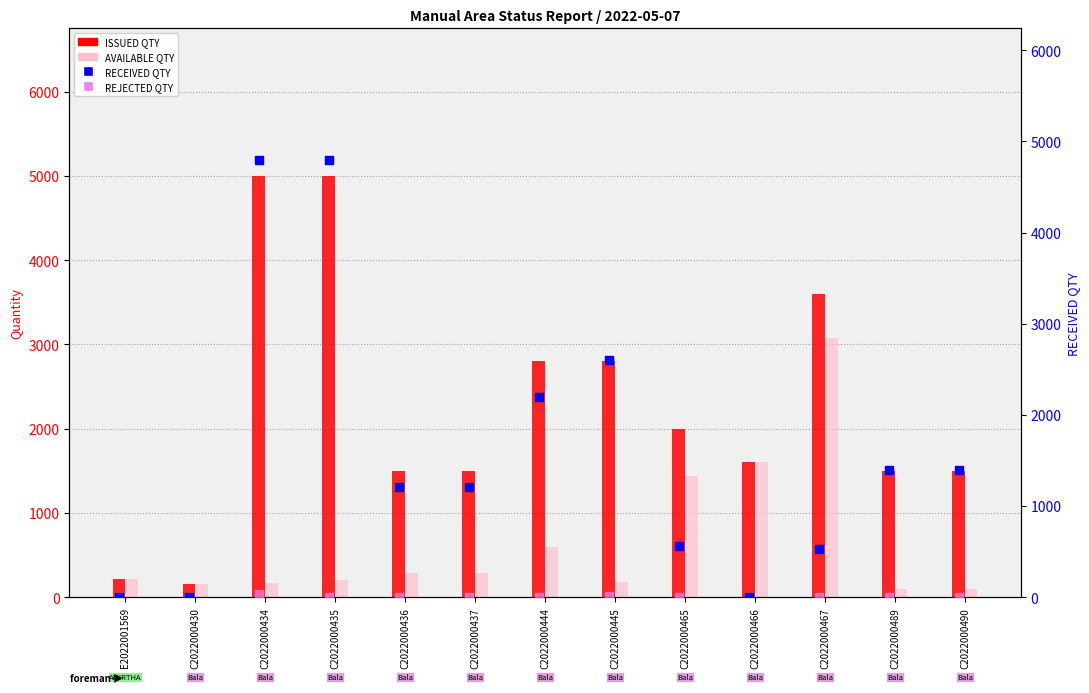

At which category is the sum across all series the highest?

C2022000434